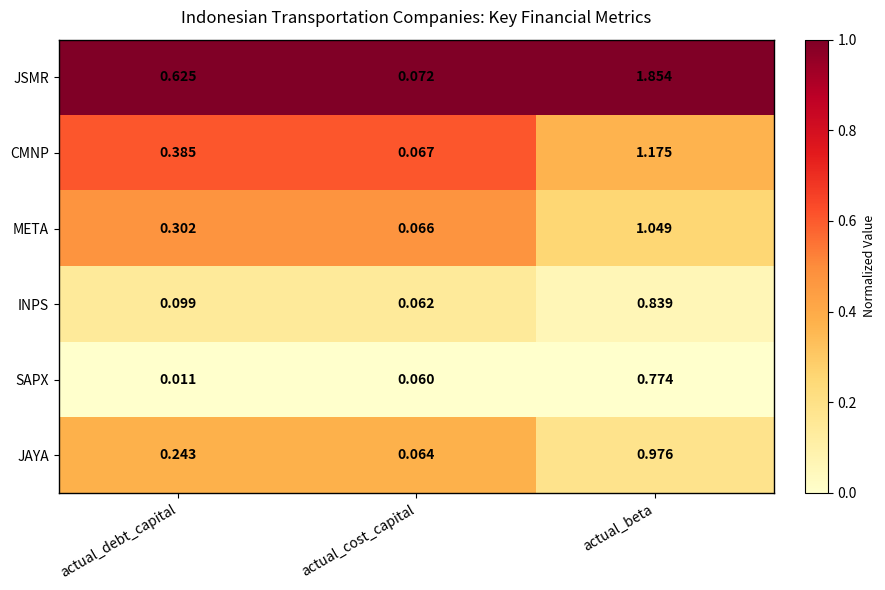

Between actual_debt_capital and actual_beta, which series saw the biggest shift?

JSMR